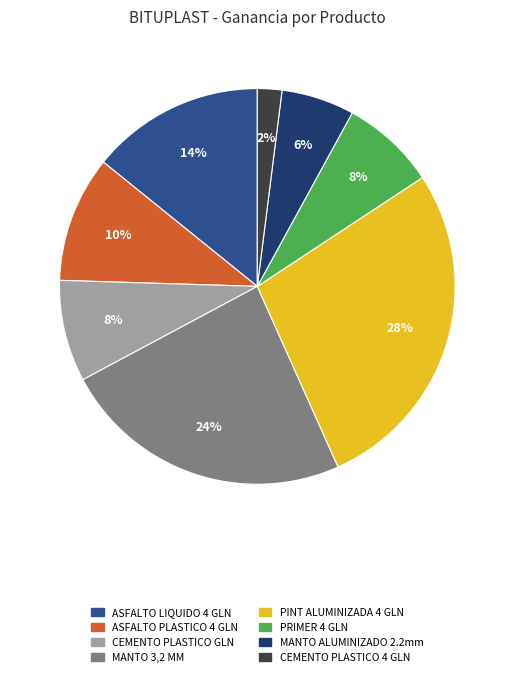

Combined, do CEMENTO PLASTICO 4 GLN and MANTO ALUMINIZADO 2.2mm account for over 50%?

No